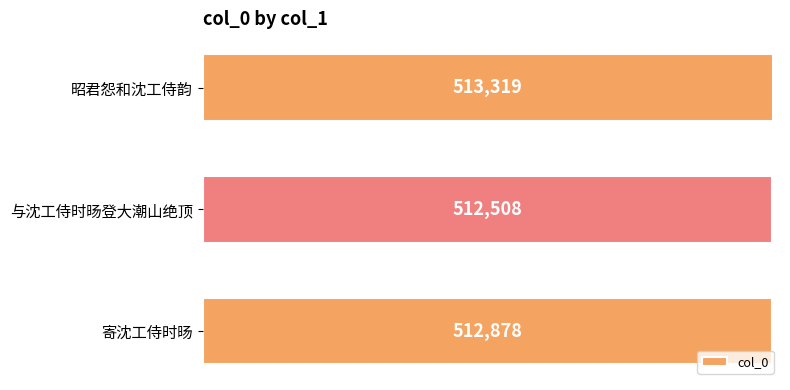

What is the average value?

512902